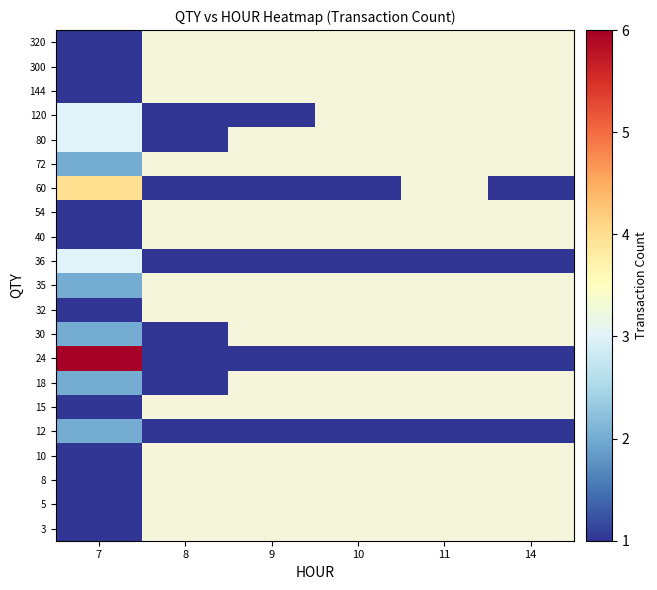

At 7, list the series in order from largest to smallest.

24, 60, 36, 80, 120, 12, 18, 30, 35, 72, 3, 5, 8, 10, 15, 32, 40, 54, 144, 300, 320